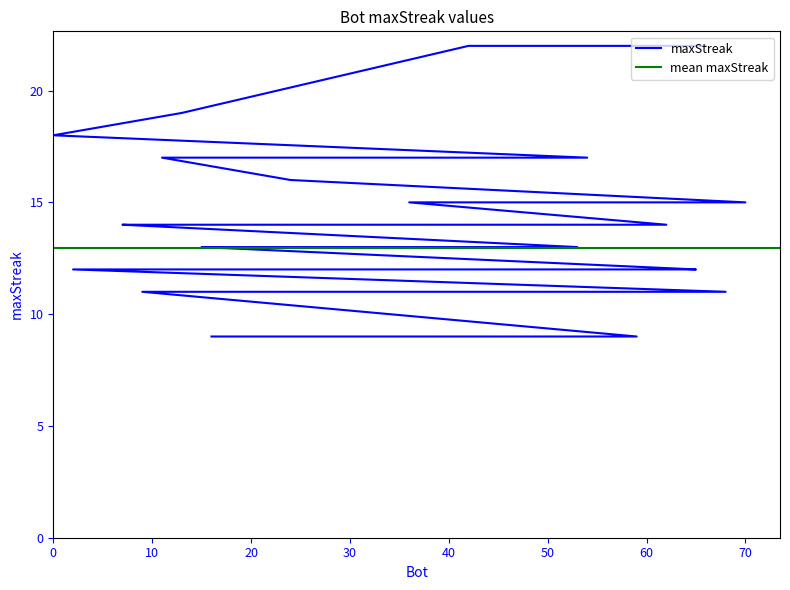

Which label corresponds to the largest value in the chart?

66